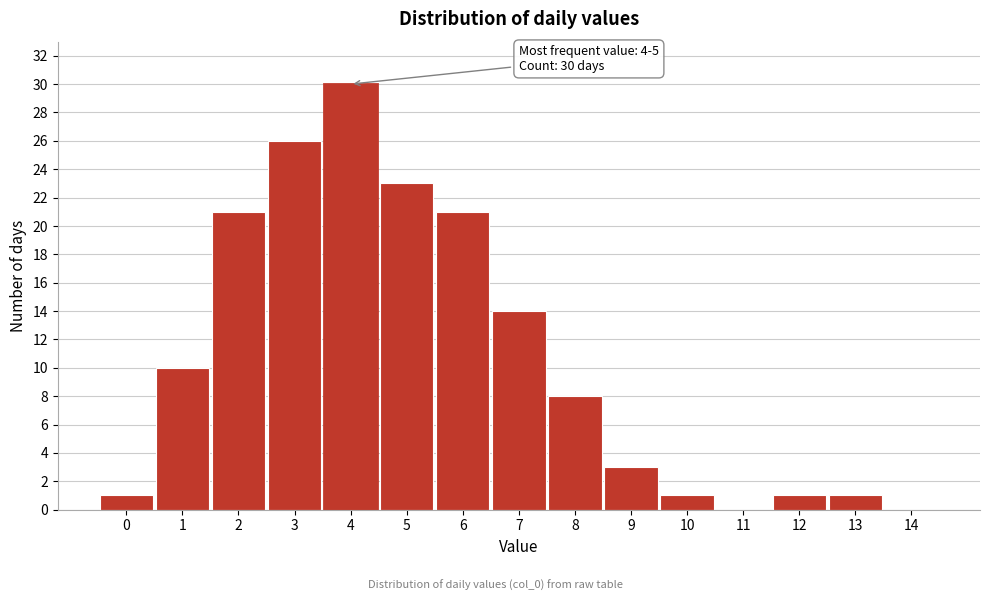

Reading left to right, what are all the values shown in this chart?

0=1	1=10	2=21	3=26	4=30	5=23	6=21	7=14	8=8	9=3	10=1	11=0	12=1	13=1	14=0